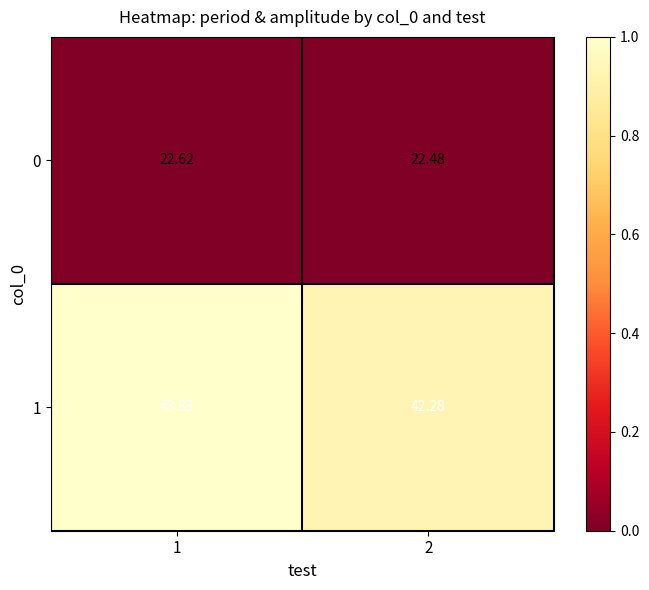

At which category is the sum across all series the highest?

1